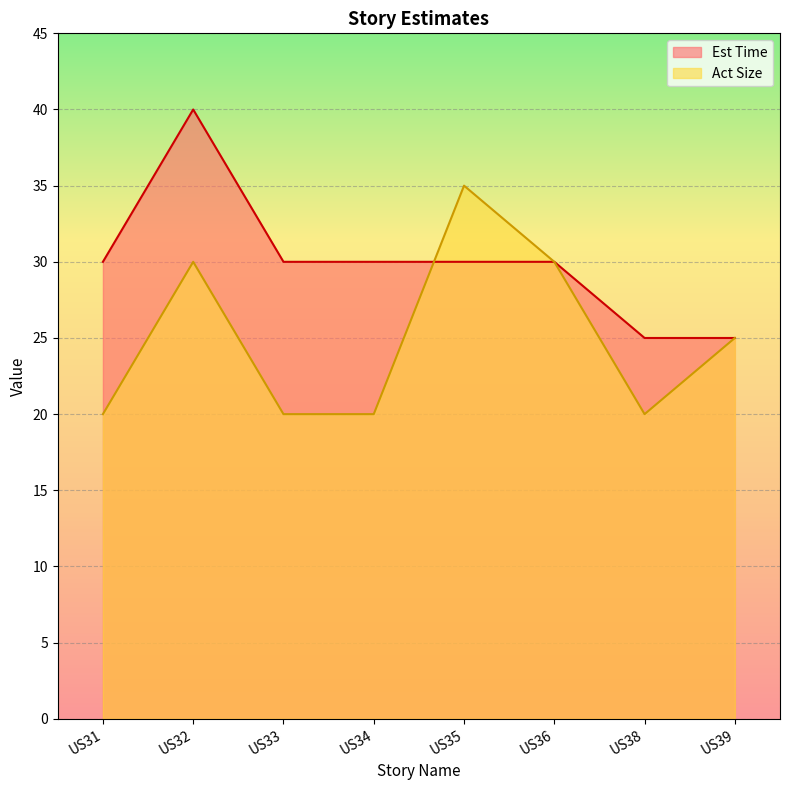

What is the sum of all Est Time values?

240